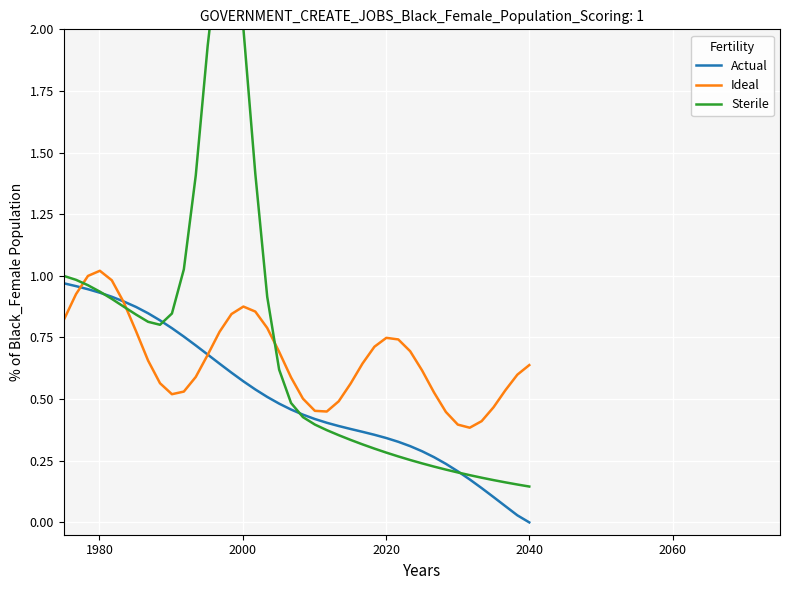

After their last crossing, which series has the higher values: Sterile or Ideal?

Ideal